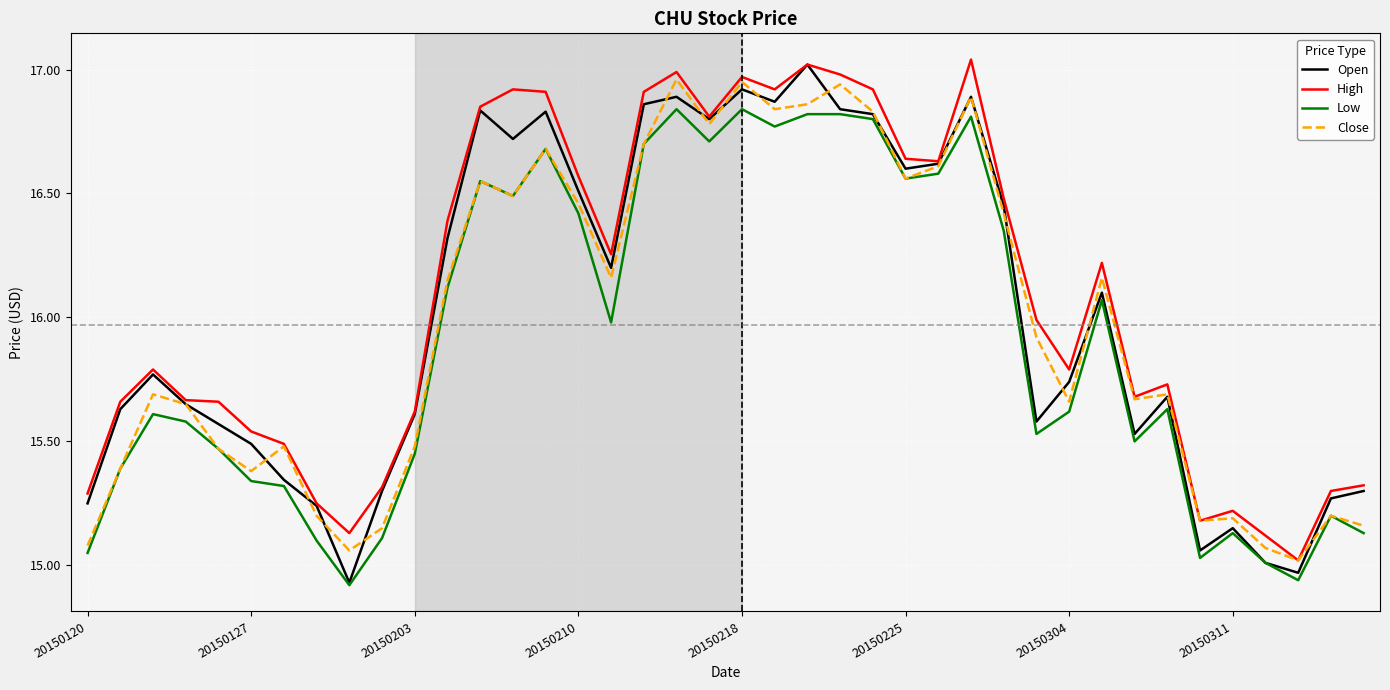

True or false: Low and High intersect in this chart.

False